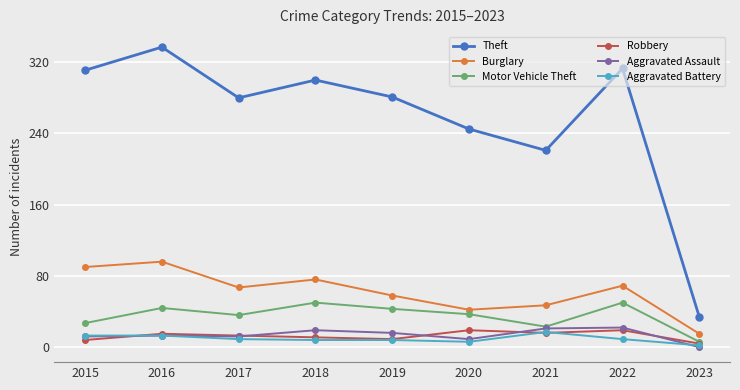

Which series has the largest range (max minus min)?

Theft